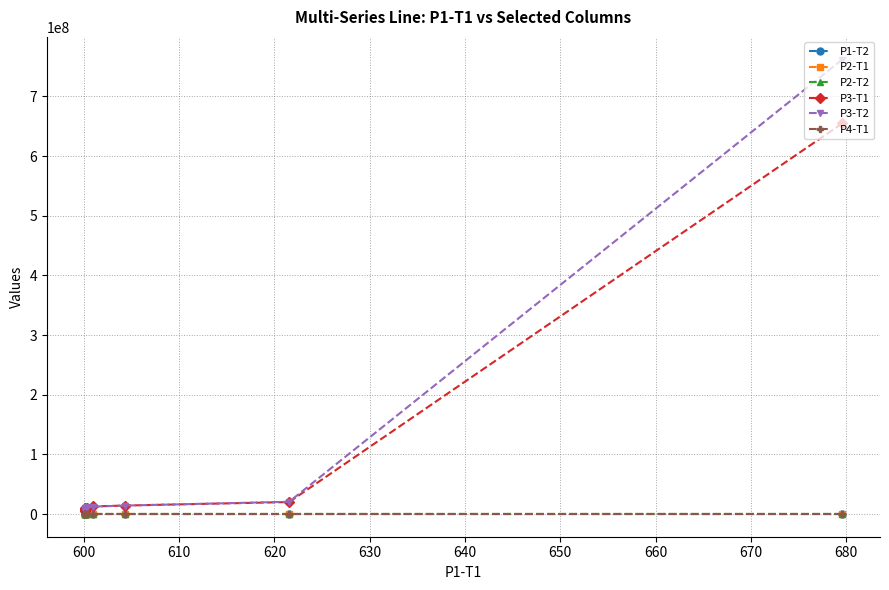

Reading right to left, transcribe all the data shown in this chart.

P1-T2: 600.2	600.2	600.2	600.3	600.3	600.3	600.4	601.2	604.7	621.7	679.4
P2-T1: 700.0	700.0	700.0	700.0	700.0	700.0	700.0	700.0	700.2	701.3	1778.6
P2-T2: 700.0	700.0	700.0	700.0	700.0	700.0	700.0	700.0	700.2	701.3	1786.2
P3-T1: 5075558.7	6376493.7	7053198.1	7854103.9	8670044.0	9497394.3	10699481.0	12729497.9	14185378.4	20059784.2	654796320.7
P3-T2: 4576662.1	5337855.6	6566319.7	7689718.7	8756450.3	9675513.3	10998435.3	12370680.7	14147712.9	20523373.0	761848313.1
P4-T1: 1300.5	1300.5	1300.6	1300.6	1300.6	1300.6	1300.6	1300.6	1300.7	1300.8	1307.9